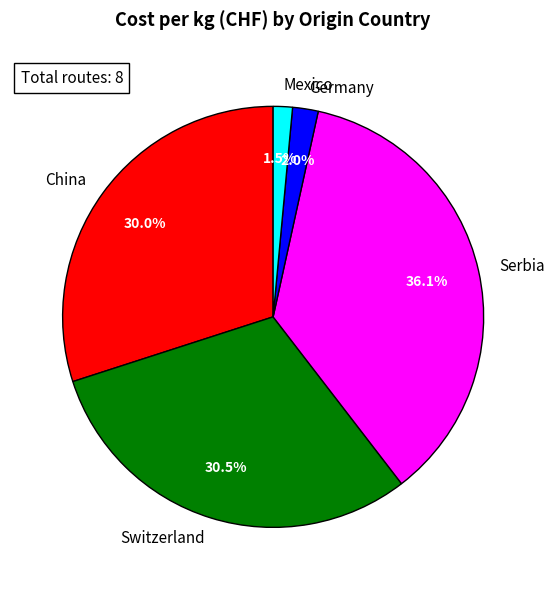

To the nearest percent, what is the difference between the China and Germany slice percentages?

28%